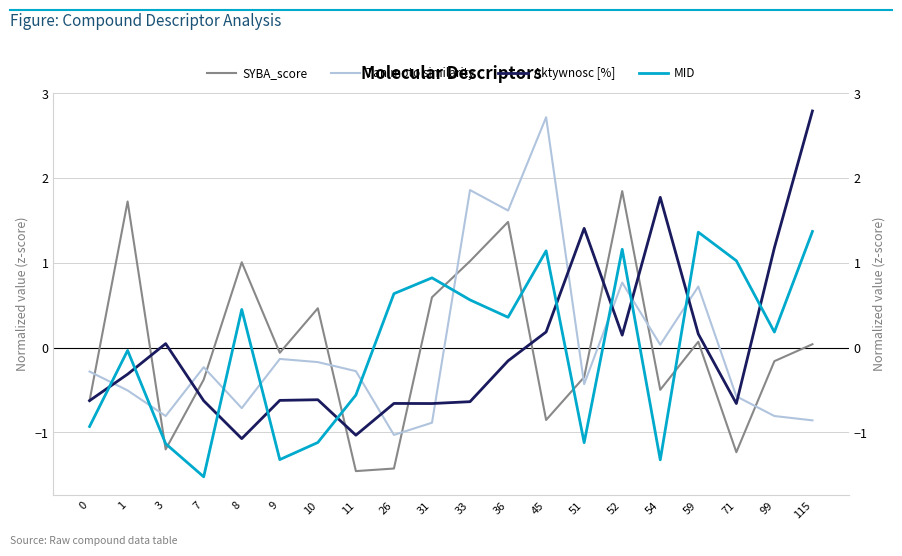

How many lines are shown in the chart?

4